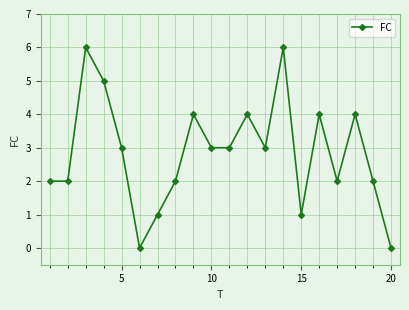

What is the difference between the maximum and second lowest values?

6